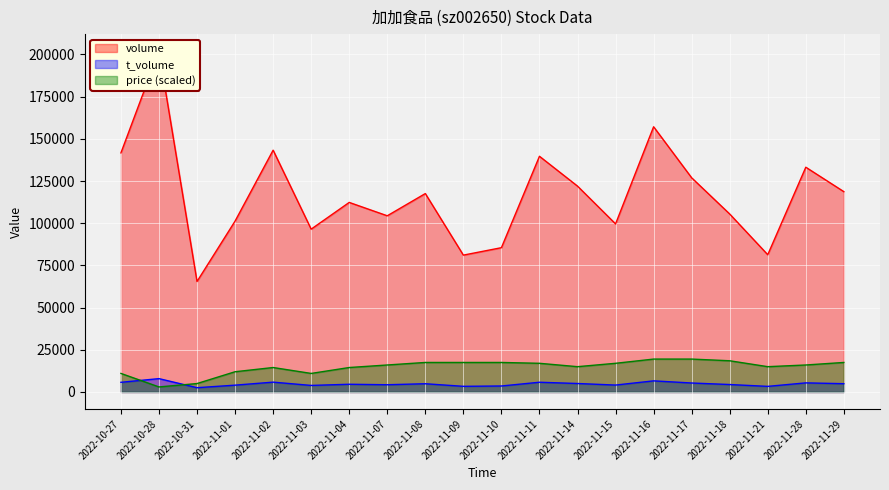

What value does the t_volume series have at 2022-11-09?

3359.0